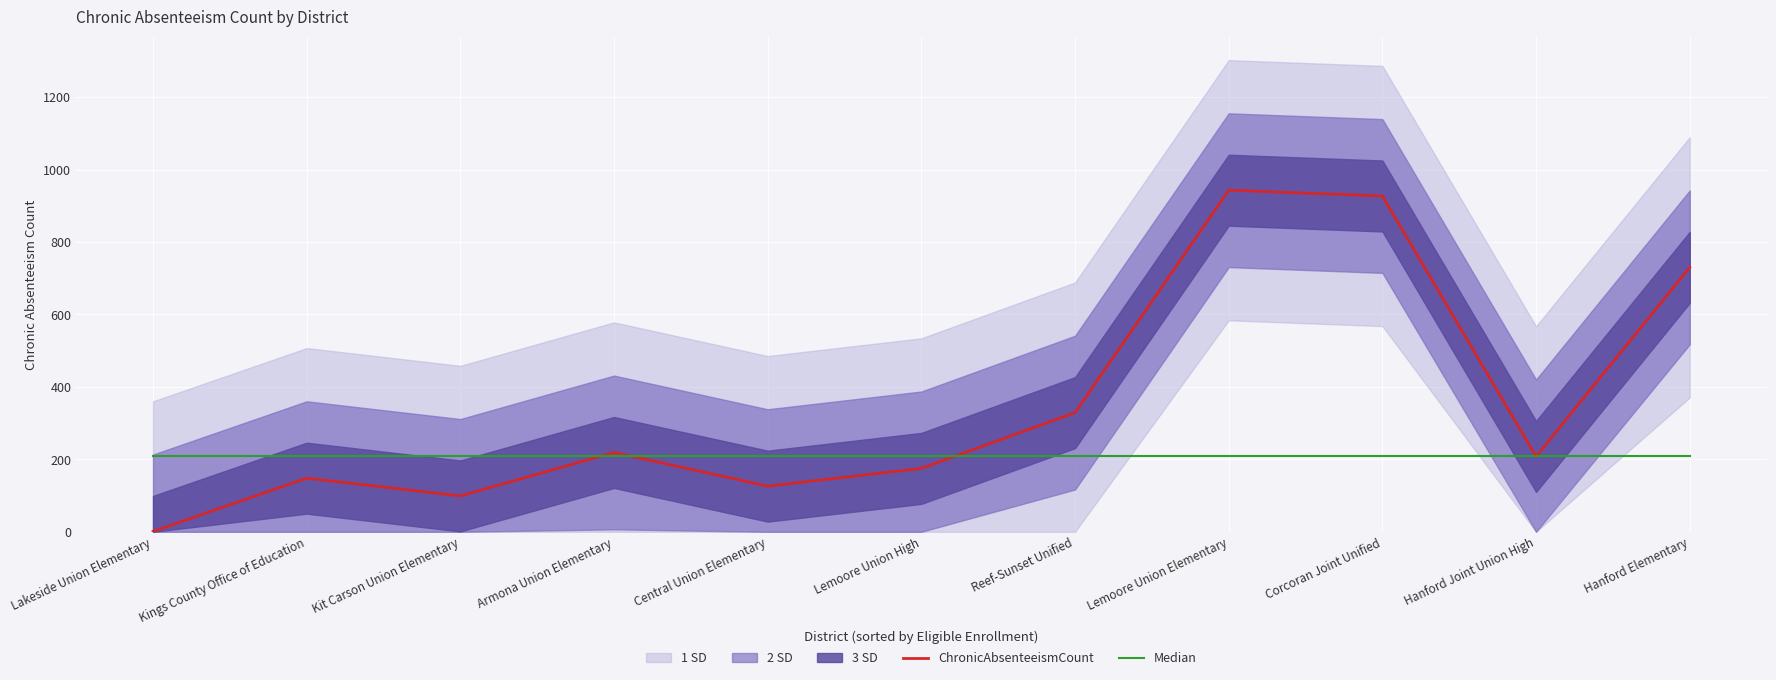

Read the Median value at Lakeside Union Elementary.

208